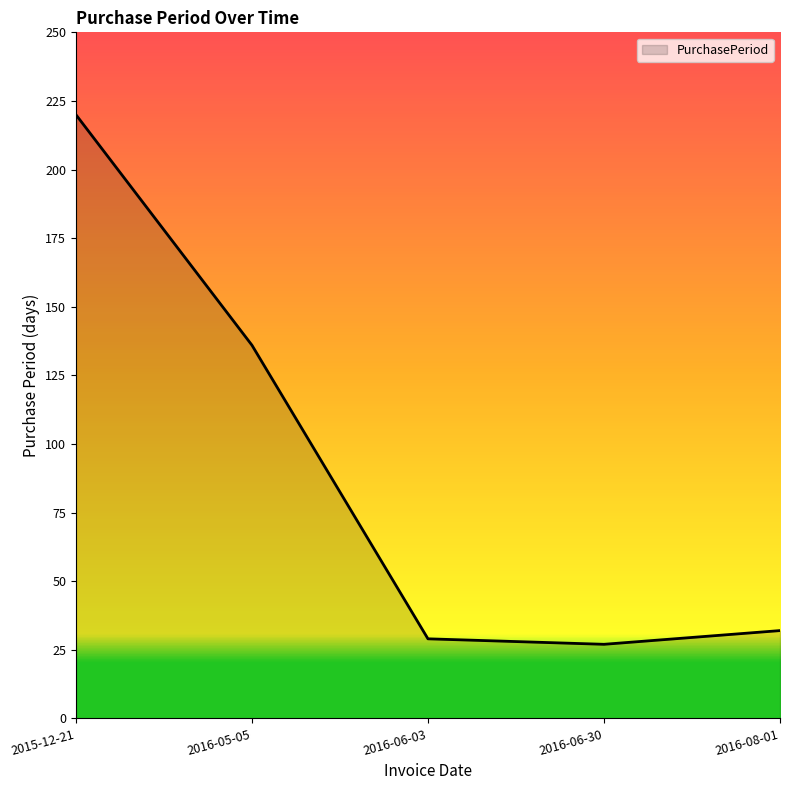

What is the minimum value shown in the chart?

27